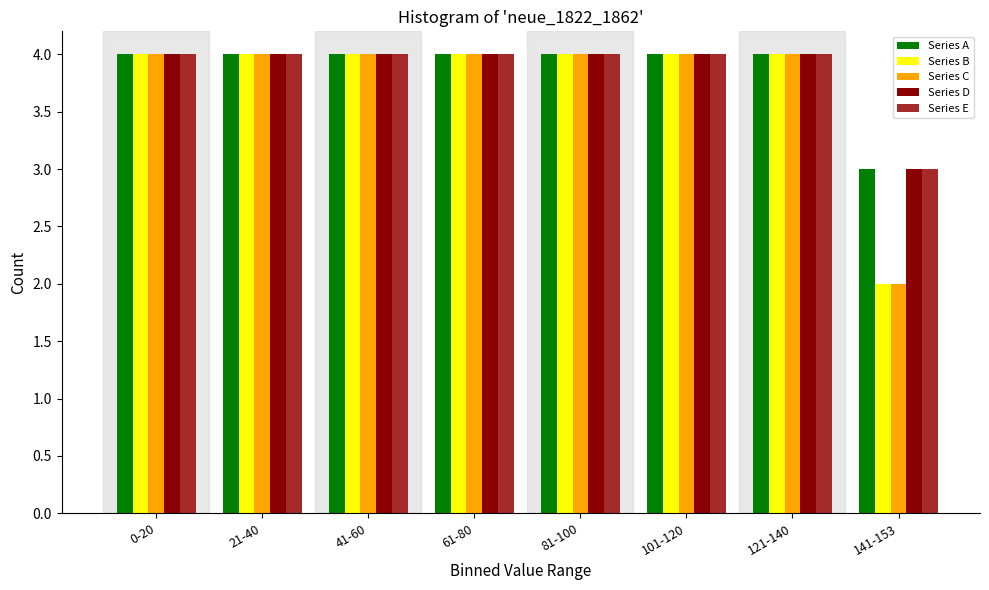

What is the total value across all series at 101-120?

20